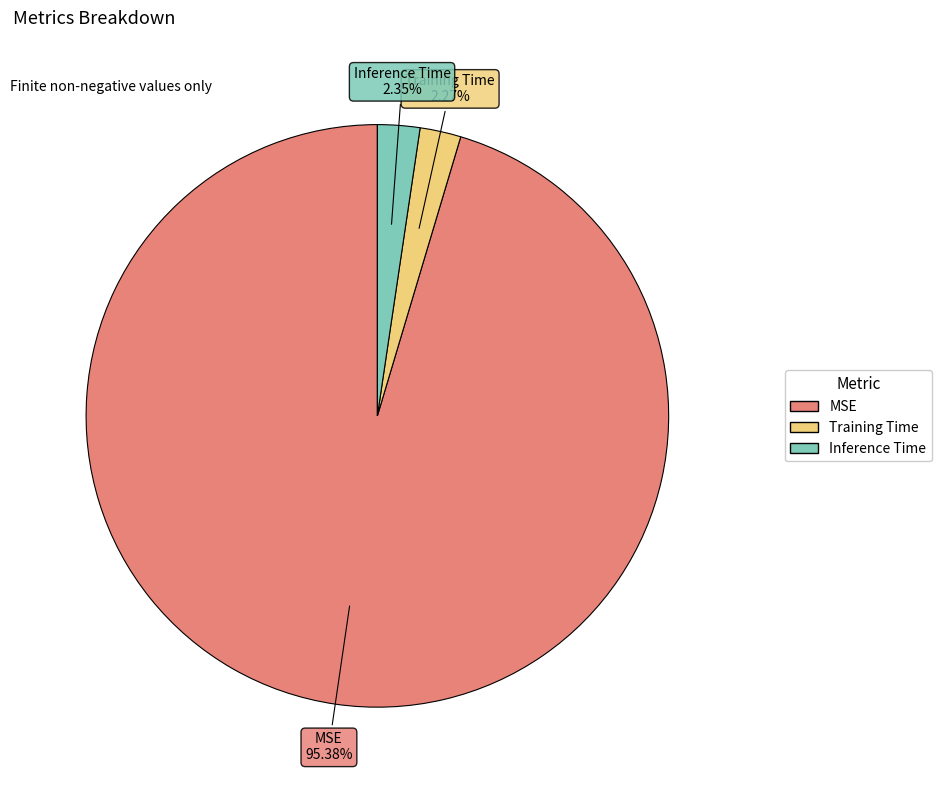

How many segments does this pie chart have?

3